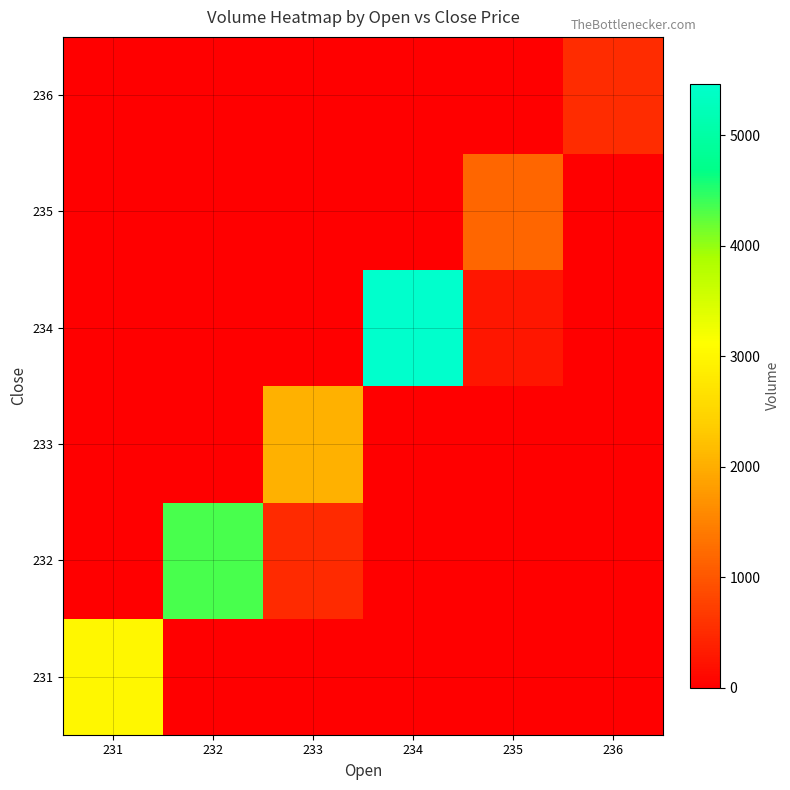

Between 232 and 236, which is larger?

232